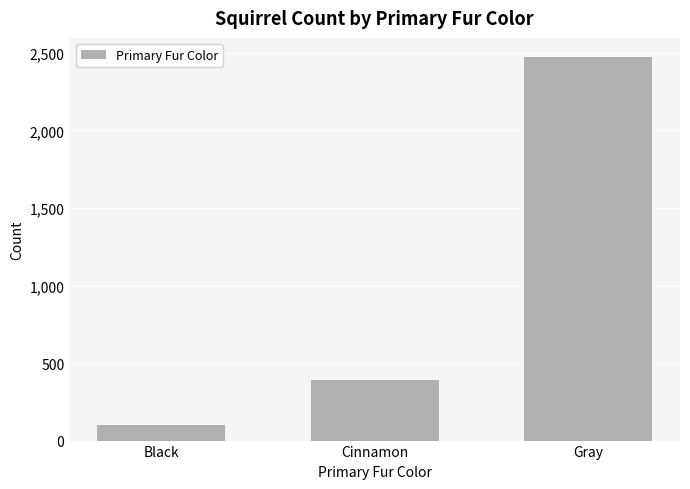

What position from the right is Black?

3